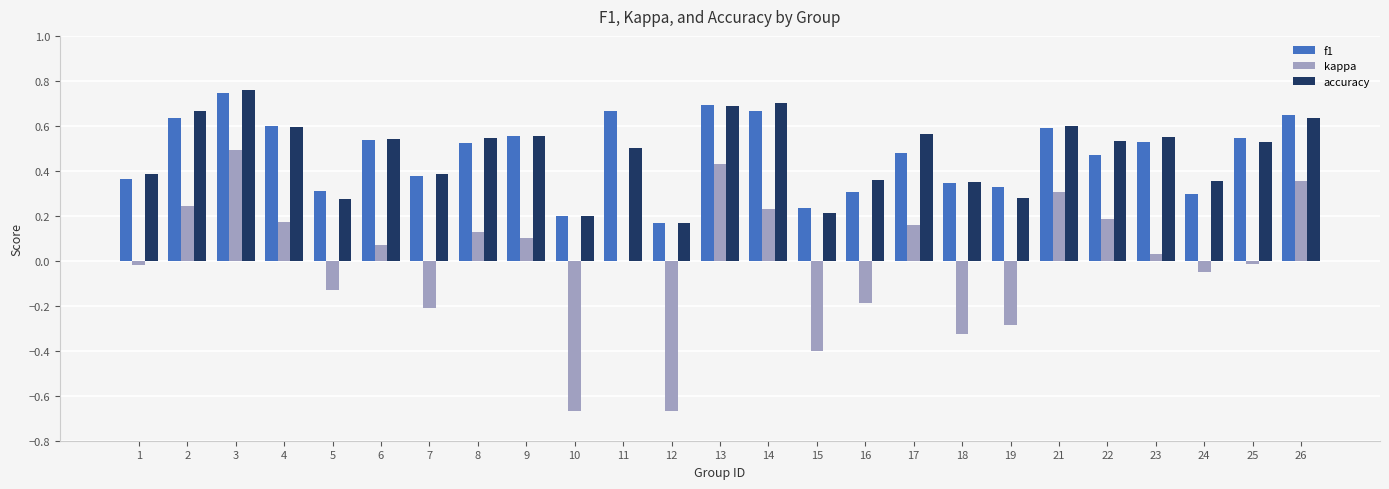

Is it true that accuracy equals 0.3 at 15?

False